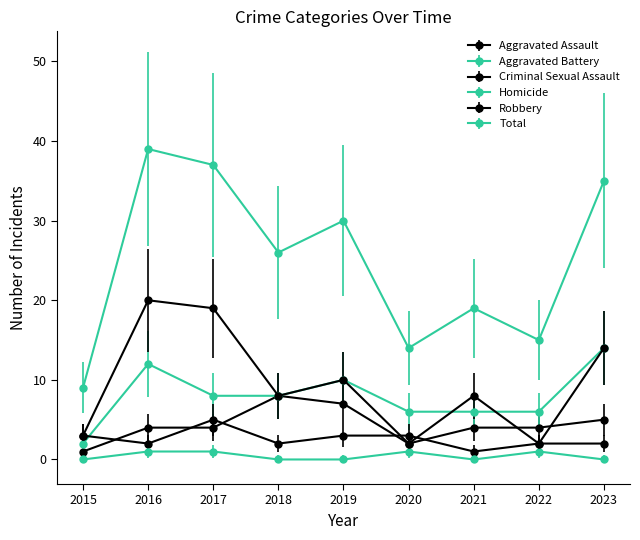

The value of Total at 2017 is 65. True or false?

False